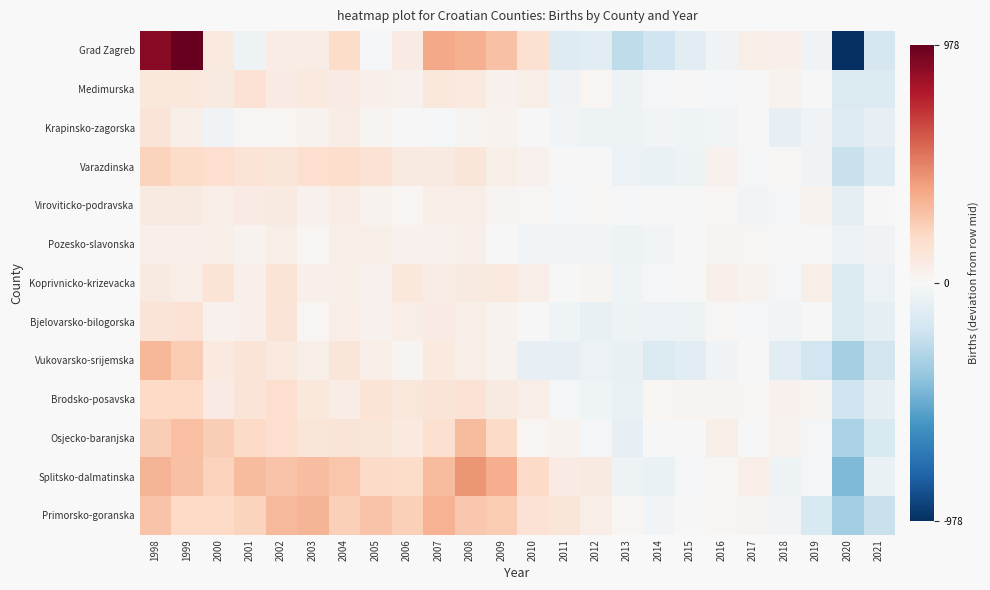

Reading left to right, what are all the values shown in this chart?

Grad Zagreb: 1998=893.0	1999=978.0	2000=99.0	2001=-50.0	2002=73.0	2003=73.0	2004=183.0	2005=-15.0	2006=80.0	2007=370.0	2008=344.0	2009=283.0	2010=151.0	2011=-128.0	2012=-114.0	2013=-245.0	2014=-192.0	2015=-102.0	2016=-33.0	2017=60.0	2018=47.0	2019=-31.0	2020=-978.0	2021=-168.0
Medimurska: 1998=105.0	1999=106.0	2000=91.0	2001=142.0	2002=80.0	2003=99.0	2004=77.0	2005=52.0	2006=42.0	2007=107.0	2008=98.0	2009=42.0	2010=56.0	2011=-31.0	2012=18.0	2013=-52.0	2014=-22.0	2015=-4.0	2016=-15.0	2017=-7.0	2018=38.0	2019=4.0	2020=-142.0	2021=-132.0
Krapinsko-zagorska: 1998=128.5	1999=56.5	2000=-34.5	2001=13.5	2002=16.5	2003=33.5	2004=69.5	2005=25.5	2006=4.5	2007=-15.5	2008=27.5	2009=33.5	2010=5.5	2011=-29.5	2012=-49.5	2013=-51.5	2014=-24.5	2015=-39.5	2016=-26.5	2017=1.5	2018=-77.5	2019=-32.5	2020=-128.5	2021=-76.5
Varazdinska: 1998=219.5	1999=176.5	2000=165.5	2001=132.5	2002=121.5	2003=165.5	2004=169.5	2005=140.5	2006=87.5	2007=84.5	2008=115.5	2009=56.5	2010=44.5	2011=-5.5	2012=6.5	2013=-55.5	2014=-66.5	2015=-49.5	2016=38.5	2017=-16.5	2018=14.5	2019=-37.5	2020=-219.5	2021=-129.5
Viroviticko-podravska: 1998=91.5	1999=90.5	2000=64.5	2001=80.5	2002=89.5	2003=45.5	2004=75.5	2005=37.5	2006=19.5	2007=61.5	2008=67.5	2009=24.5	2010=13.5	2011=-13.5	2012=13.5	2013=-21.5	2014=-4.5	2015=-3.5	2016=18.5	2017=-29.5	2018=-8.5	2019=32.5	2020=-91.5	2021=-7.5
Pozesko-slavonska: 1998=50.0	1999=52.0	2000=58.0	2001=36.0	2002=55.0	2003=17.0	2004=54.0	2005=58.0	2006=39.0	2007=41.0	2008=50.0	2009=7.0	2010=-30.0	2011=-24.0	2012=-24.0	2013=-52.0	2014=-24.0	2015=-1.0	2016=27.0	2017=9.0	2018=-3.0	2019=1.0	2020=-58.0	2021=-36.0
Koprivnicko-krizevacka: 1998=87.5	1999=65.5	2000=134.5	2001=49.5	2002=131.5	2003=51.5	2004=57.5	2005=44.5	2006=99.5	2007=73.5	2008=91.5	2009=98.5	2010=61.5	2011=-1.5	2012=24.5	2013=-43.5	2014=-10.5	2015=5.5	2016=52.5	2017=31.5	2018=-14.5	2019=53.5	2020=-134.5	2021=-54.5
Bjelovarsko-bilogorska: 1998=128.0	1999=144.0	2000=42.0	2001=53.0	2002=129.0	2003=21.0	2004=65.0	2005=39.0	2006=63.0	2007=78.0	2008=56.0	2009=32.0	2010=5.0	2011=-42.0	2012=-75.0	2013=-53.0	2014=-57.0	2015=-53.0	2016=13.0	2017=-22.0	2018=-30.0	2019=4.0	2020=-144.0	2021=-97.0
Vukovarsko-srijemska: 1998=328.0	1999=250.0	2000=94.0	2001=129.0	2002=97.0	2003=60.0	2004=119.0	2005=65.0	2006=23.0	2007=99.0	2008=67.0	2009=31.0	2010=-83.0	2011=-82.0	2012=-59.0	2013=-69.0	2014=-139.0	2015=-102.0	2016=-38.0	2017=-4.0	2018=-100.0	2019=-191.0	2020=-328.0	2021=-177.0
Brodsko-posavska: 1998=191.5	1999=192.5	2000=82.5	2001=128.5	2002=162.5	2003=103.5	2004=73.5	2005=133.5	2006=111.5	2007=128.5	2008=144.5	2009=89.5	2010=66.5	2011=-18.5	2012=-41.5	2013=-62.5	2014=19.5	2015=24.5	2016=26.5	2017=13.5	2018=38.5	2019=25.5	2020=-192.5	2021=-88.5
Osjecko-baranjska: 1998=243.5	1999=295.5	2000=240.5	2001=188.5	2002=164.5	2003=119.5	2004=126.5	2005=117.5	2006=93.5	2007=155.5	2008=312.5	2009=187.5	2010=16.5	2011=33.5	2012=-10.5	2013=-80.5	2014=4.5	2015=-6.5	2016=55.5	2017=-0.5	2018=33.5	2019=-21.5	2020=-312.5	2021=-148.5
Splitsko-dalmatinska: 1998=335.5	1999=283.5	2000=228.5	2001=309.5	2002=282.5	2003=304.5	2004=273.5	2005=186.5	2006=181.5	2007=306.5	2008=428.5	2009=357.5	2010=185.5	2011=76.5	2012=88.5	2013=-50.5	2014=-61.5	2015=-13.5	2016=12.5	2017=67.5	2018=-50.5	2019=-13.5	2020=-428.5	2021=-62.5
Primorsko-goranska: 1998=275.5	1999=195.5	2000=197.5	2001=220.5	2002=316.5	2003=329.5	2004=235.5	2005=277.5	2006=229.5	2007=341.5	2008=266.5	2009=244.5	2010=143.5	2011=121.5	2012=65.5	2013=17.5	2014=-25.5	2015=-6.5	2016=11.5	2017=27.5	2018=-26.5	2019=-150.5	2020=-341.5	2021=-216.5